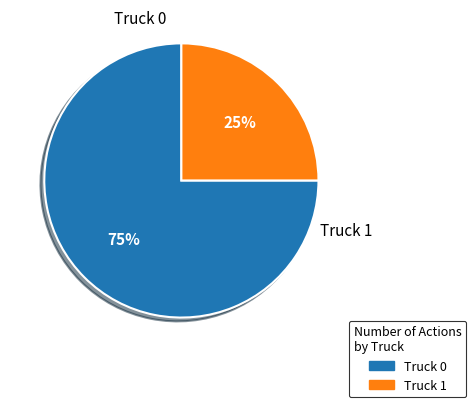

To the nearest percent, what percentage of the pie is Truck 0?

75%